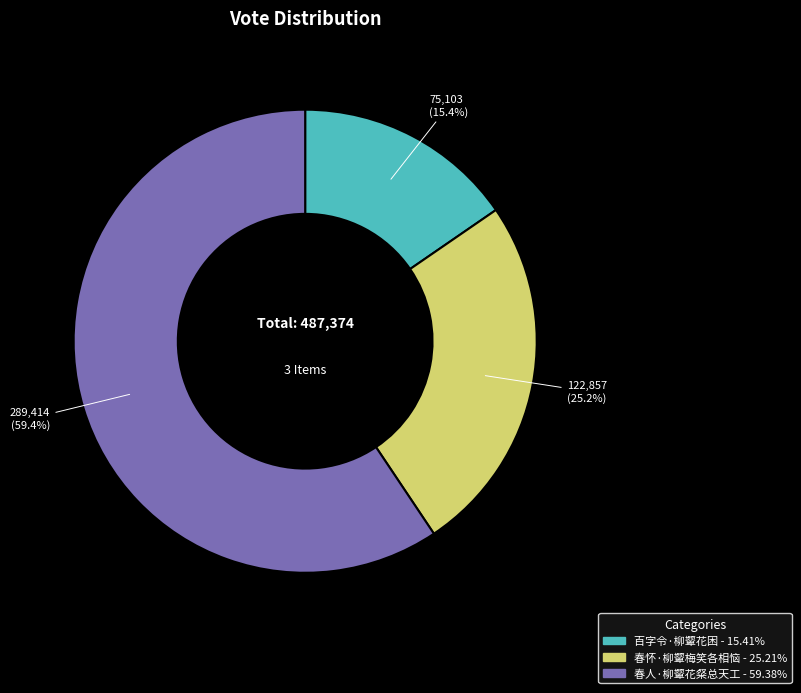

Which has a higher value, 春怀·柳颦梅笑各相恼 or 百字令·柳颦花困?

春怀·柳颦梅笑各相恼